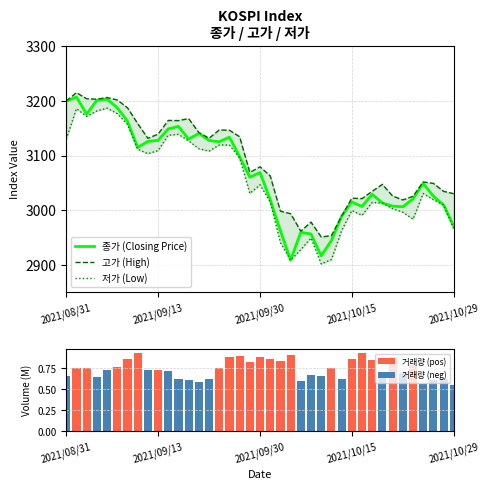

Rank the series at 24 from highest to lowest value.

고가, 종가, 저가